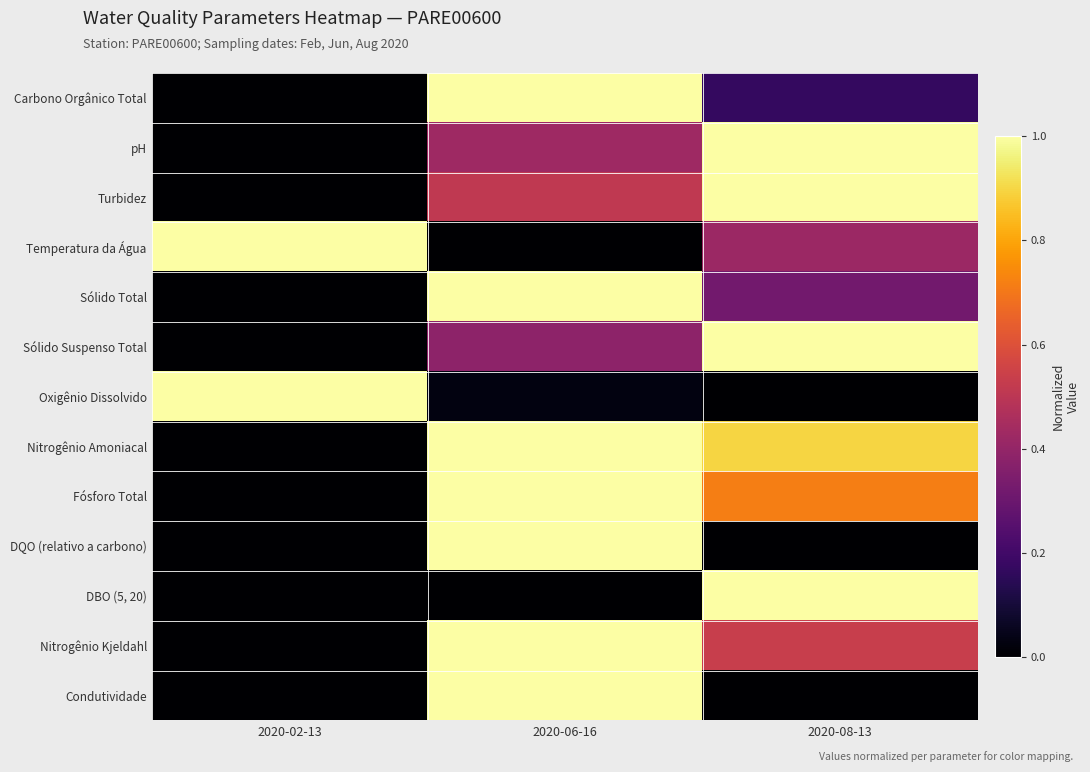

What is the difference between the maximum and minimum values in the Oxigênio Dissolvido series?

1.0